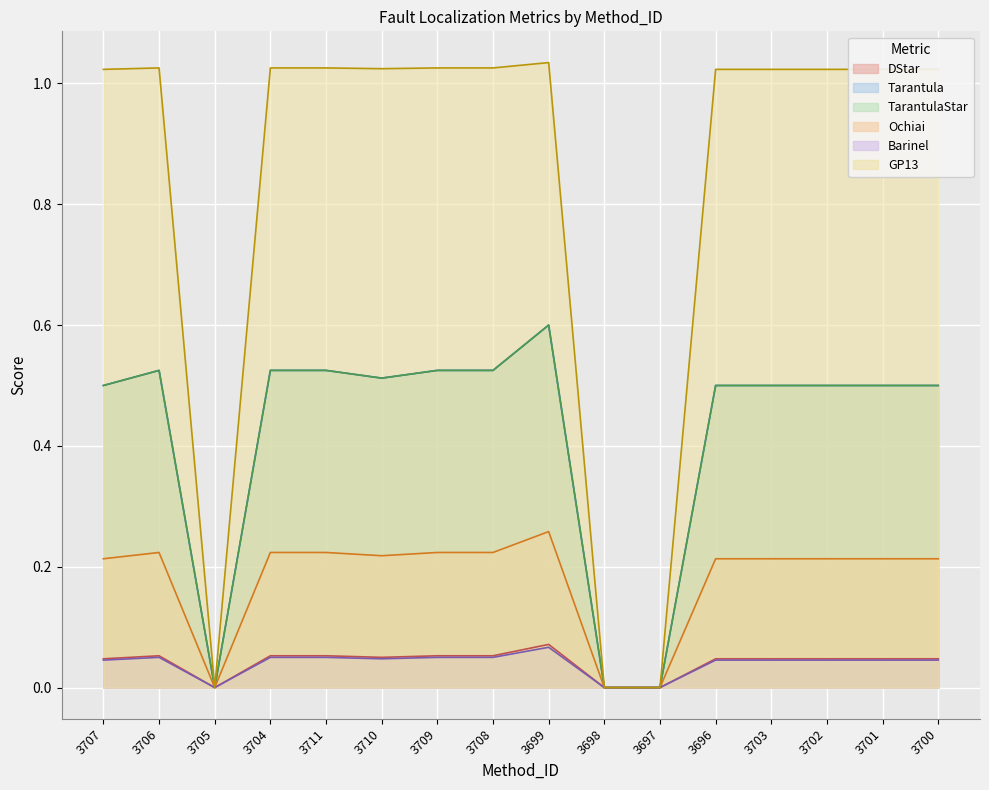

Does the chart display data point markers on the line(s)?

No